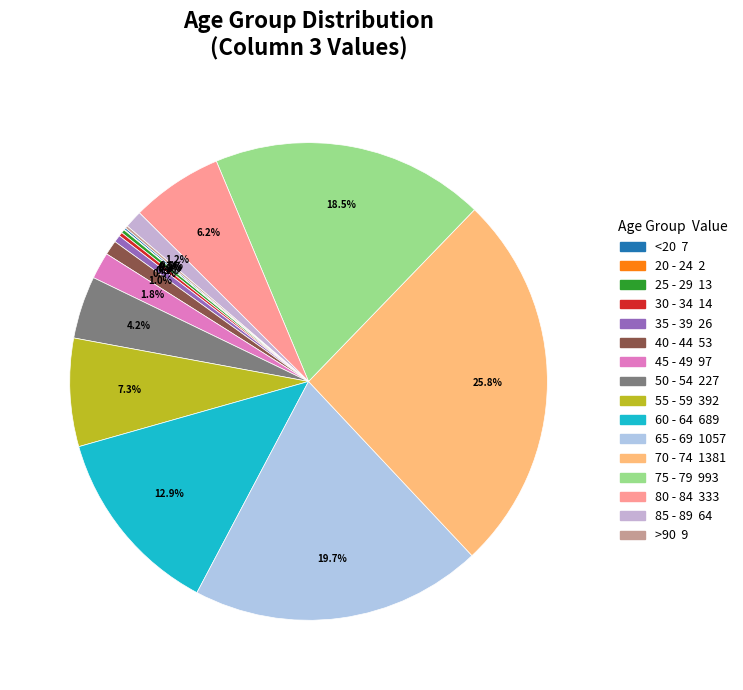

Is there a majority slice in this chart?

No